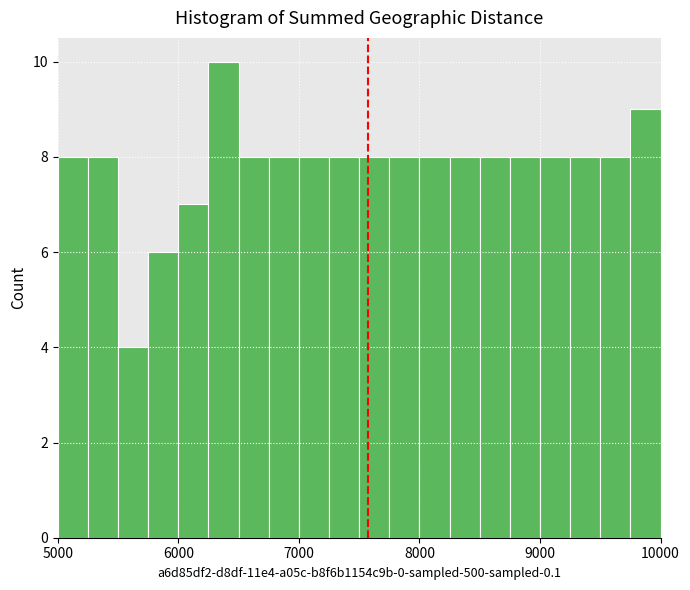

Around what value on the x-axis is the tallest bar? Give the approximate position of its centre, as read against the axis.

6400